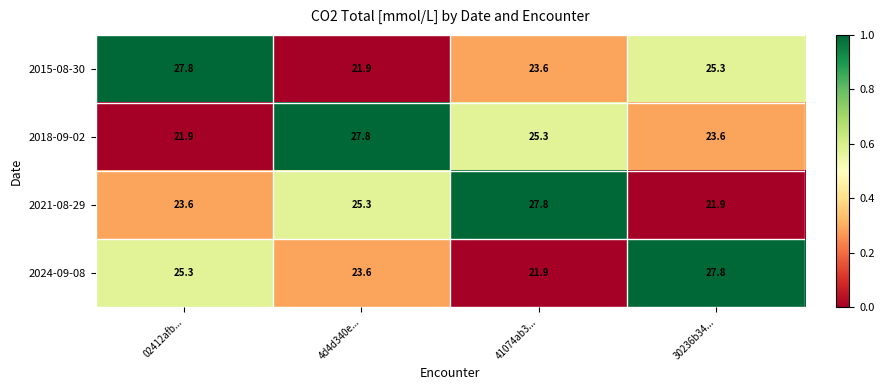

At how many categories does at least one series exceed 26?

4